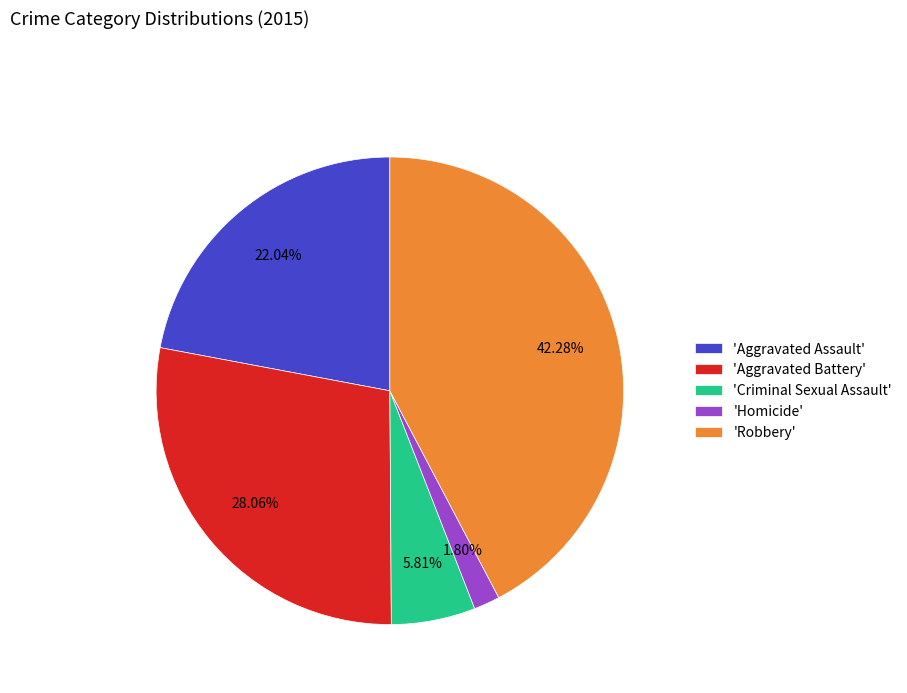

How many slices are in this pie chart?

5